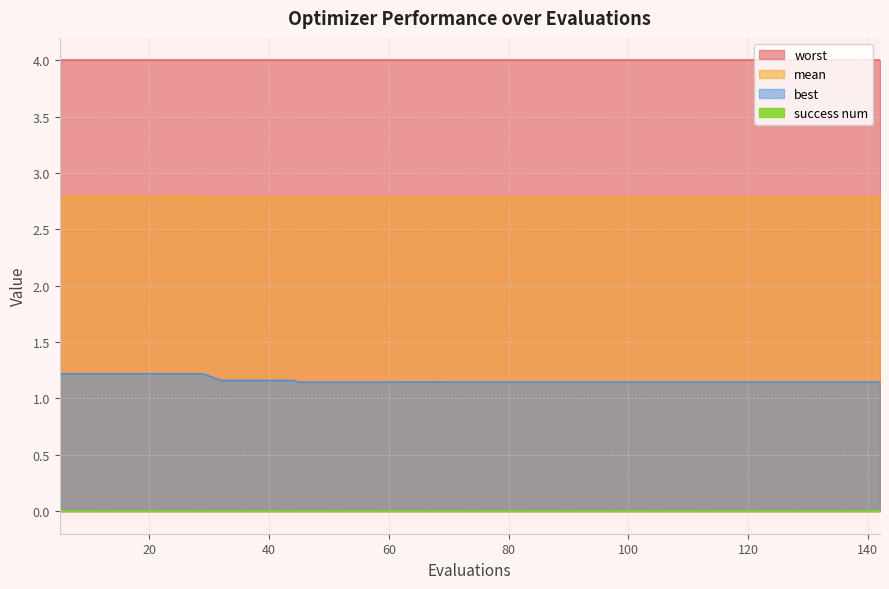

True or false: best and worst cross at least once.

False